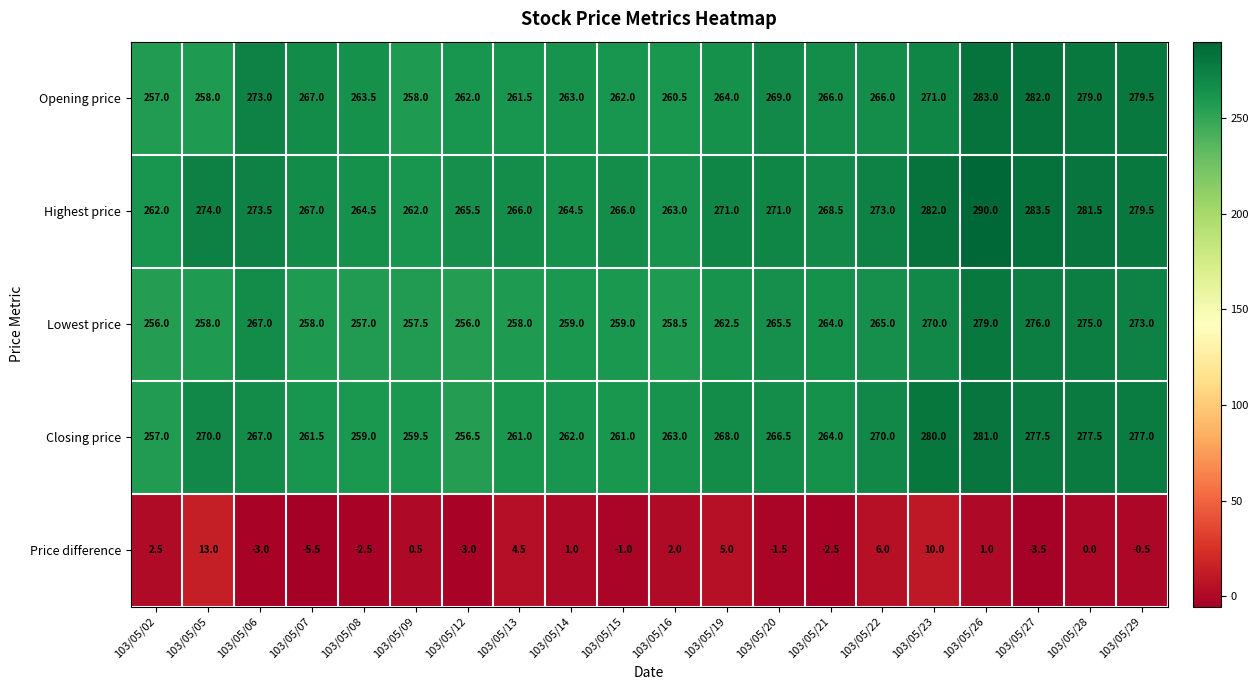

True or false: Closing price has a value of 277.5 at 103/05/27.

True